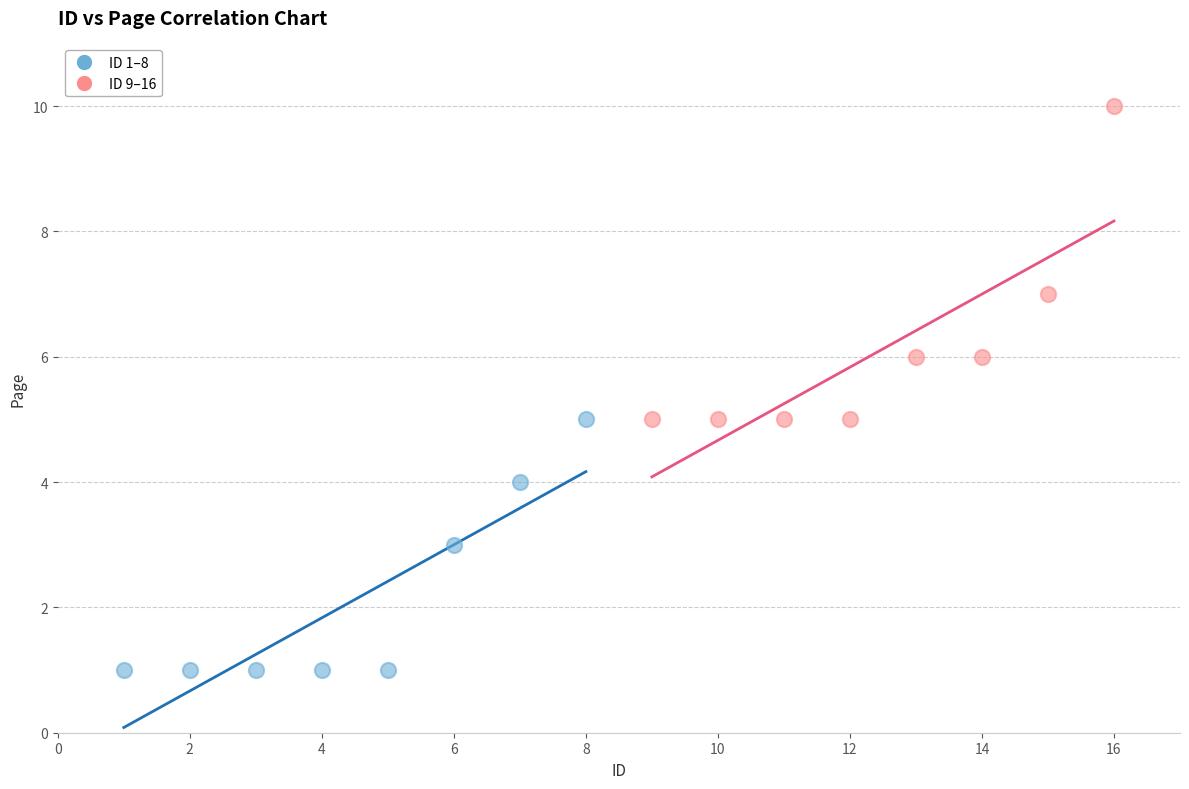

Which series reaches the maximum Y coordinate?

ID 9–16